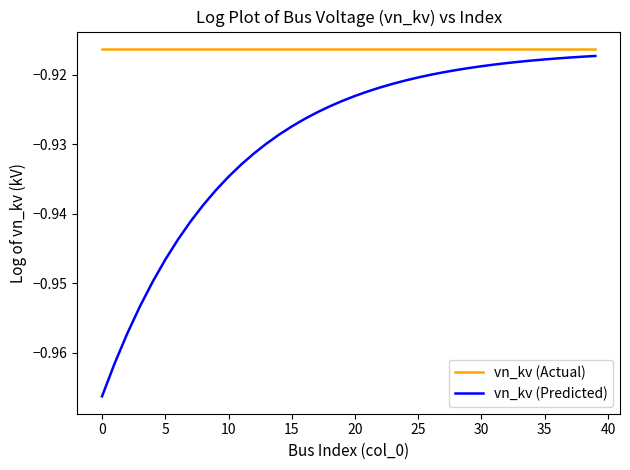

Which series has the largest total across all categories?

vn_kv (Actual)